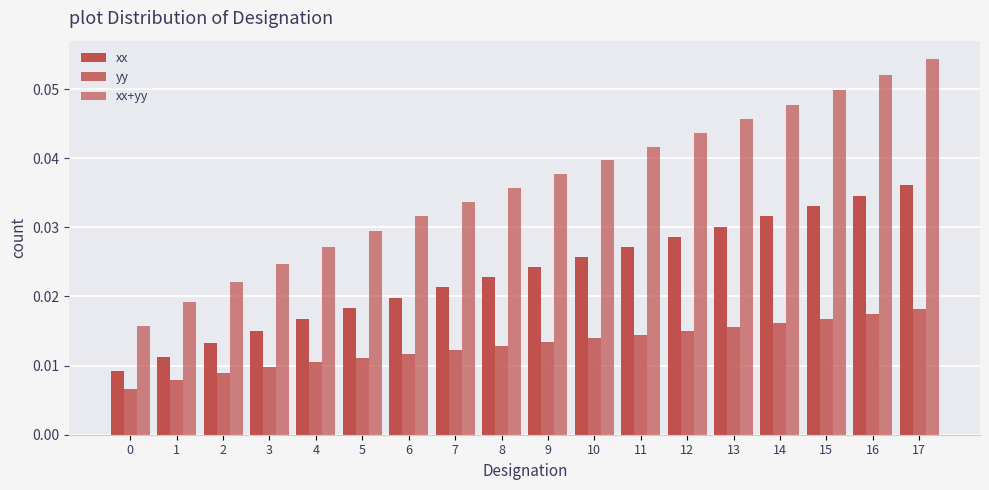

What is the sum of the xx values at 17 and 6?

0.1